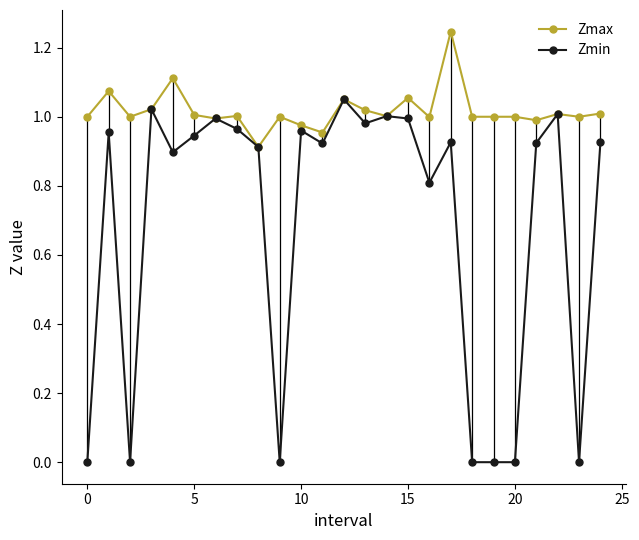

Which series has the largest range (max minus min)?

Zmin